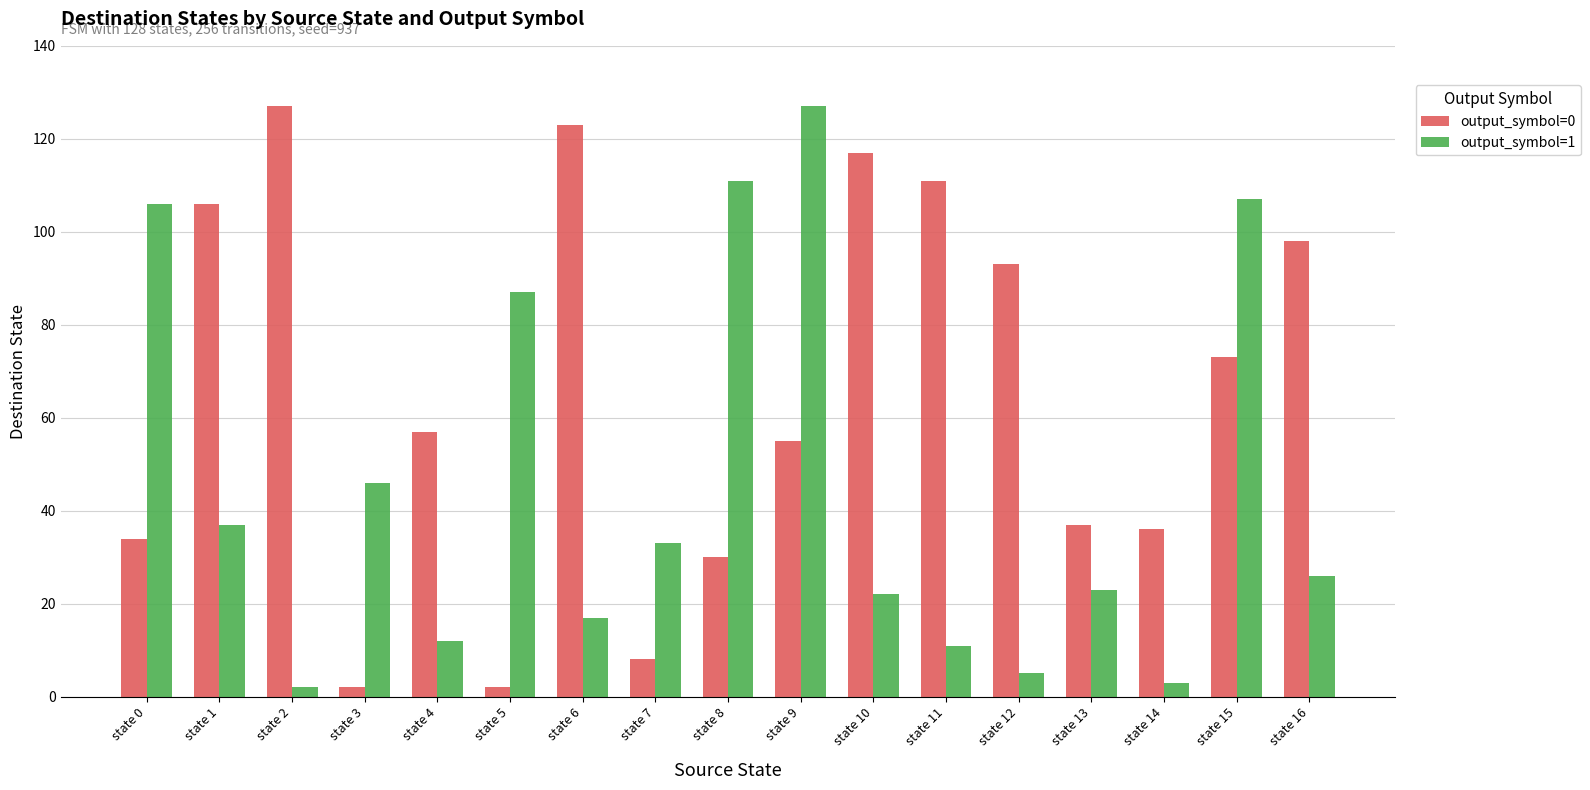

What is the difference between the output_symbol=0 values at state 7 and state 8?

22